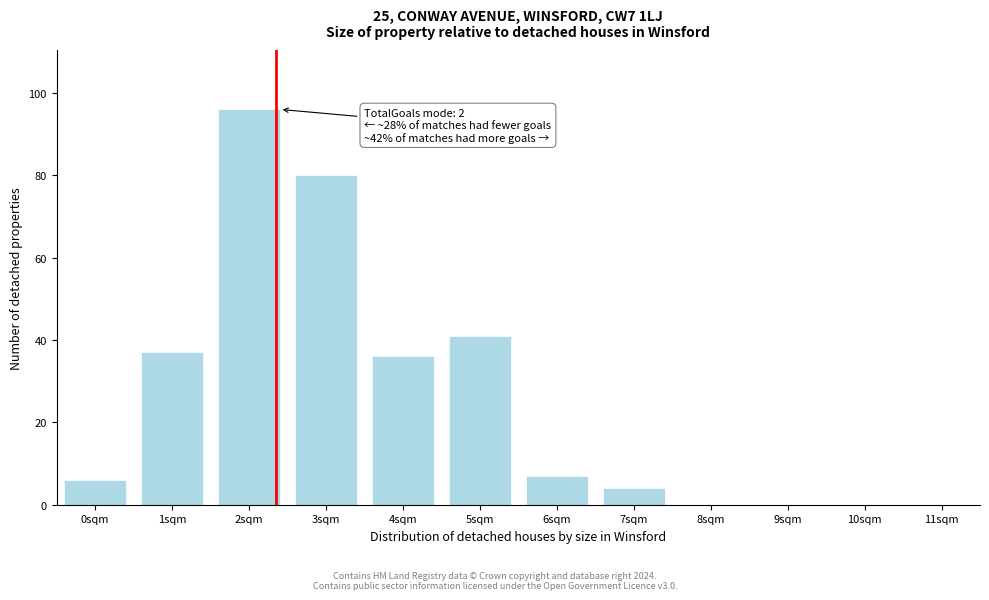

Reading right to left, what are all the values shown in this chart?

11sqm=0	10sqm=0	9sqm=0	8sqm=0	7sqm=4	6sqm=7	5sqm=41	4sqm=36	3sqm=80	2sqm=96	1sqm=37	0sqm=6